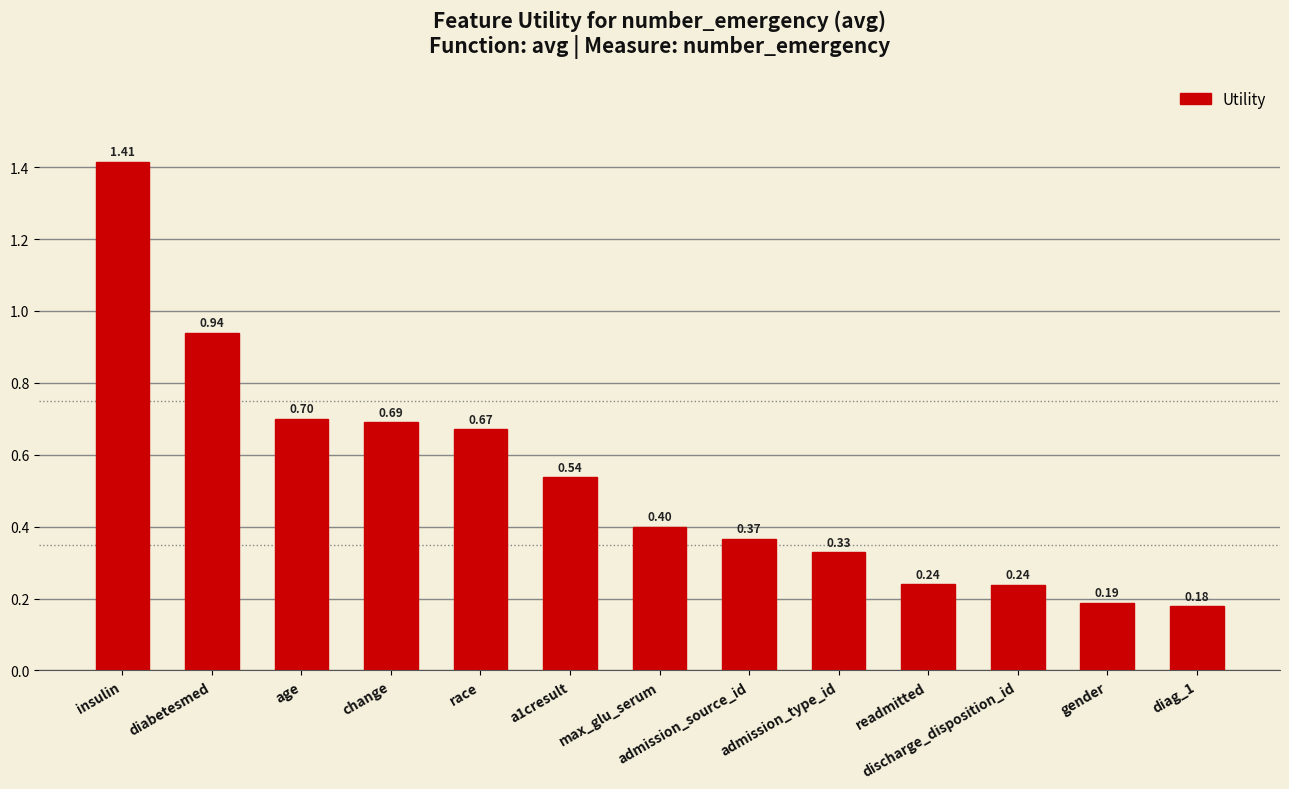

What is the label of the 10th bar from the left?

readmitted